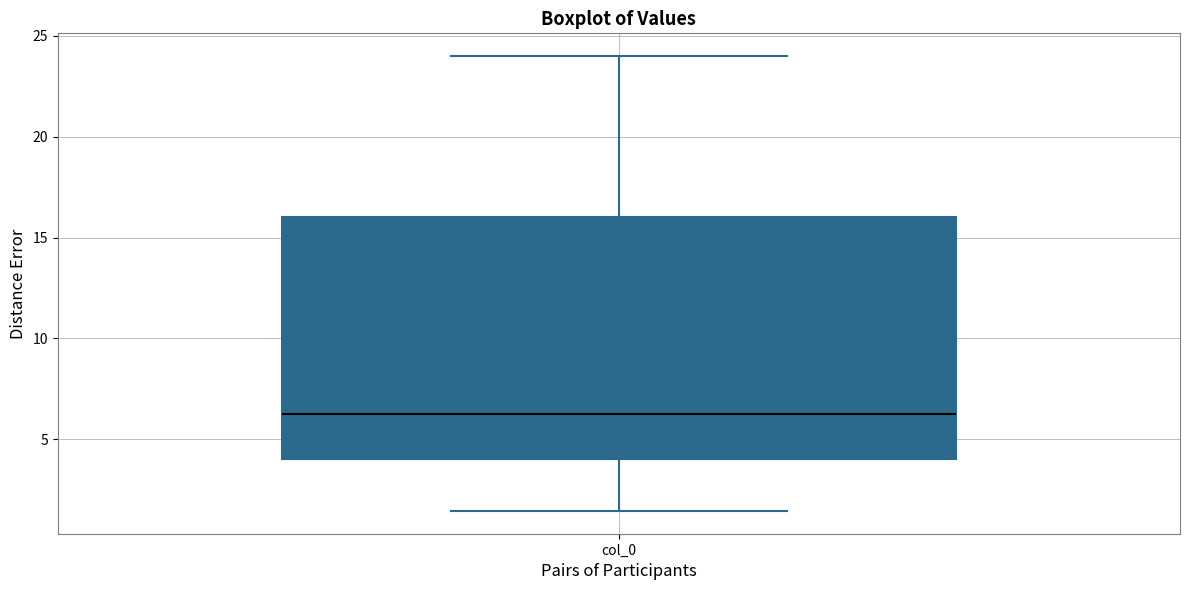

Transcribe this box plot: give where the median line is, the range the box spans, and where the two whiskers end, as read against the y-axis. The values are not printed on the chart, so give them approximately, as read against the axis.

median 6.5, box 4.0 to 16.0, whiskers 1.5 to 24.0